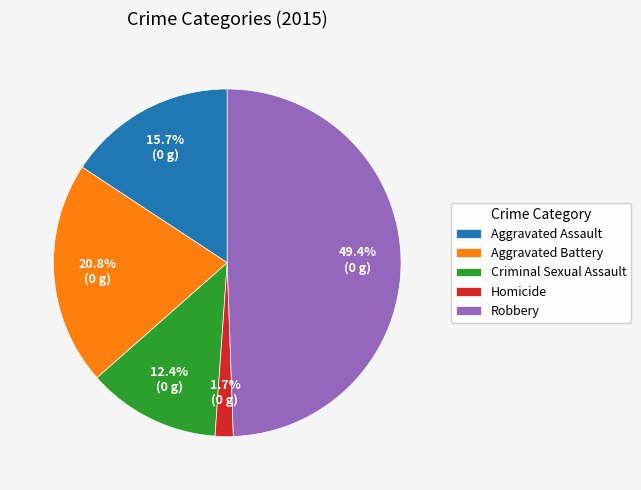

Count the number of slices in the pie.

5